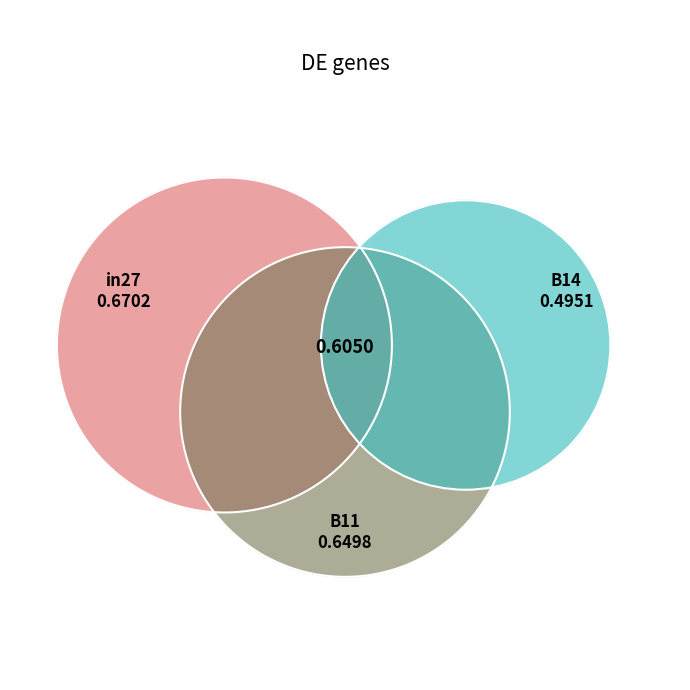

Does B14 account for over 50% of the chart?

No